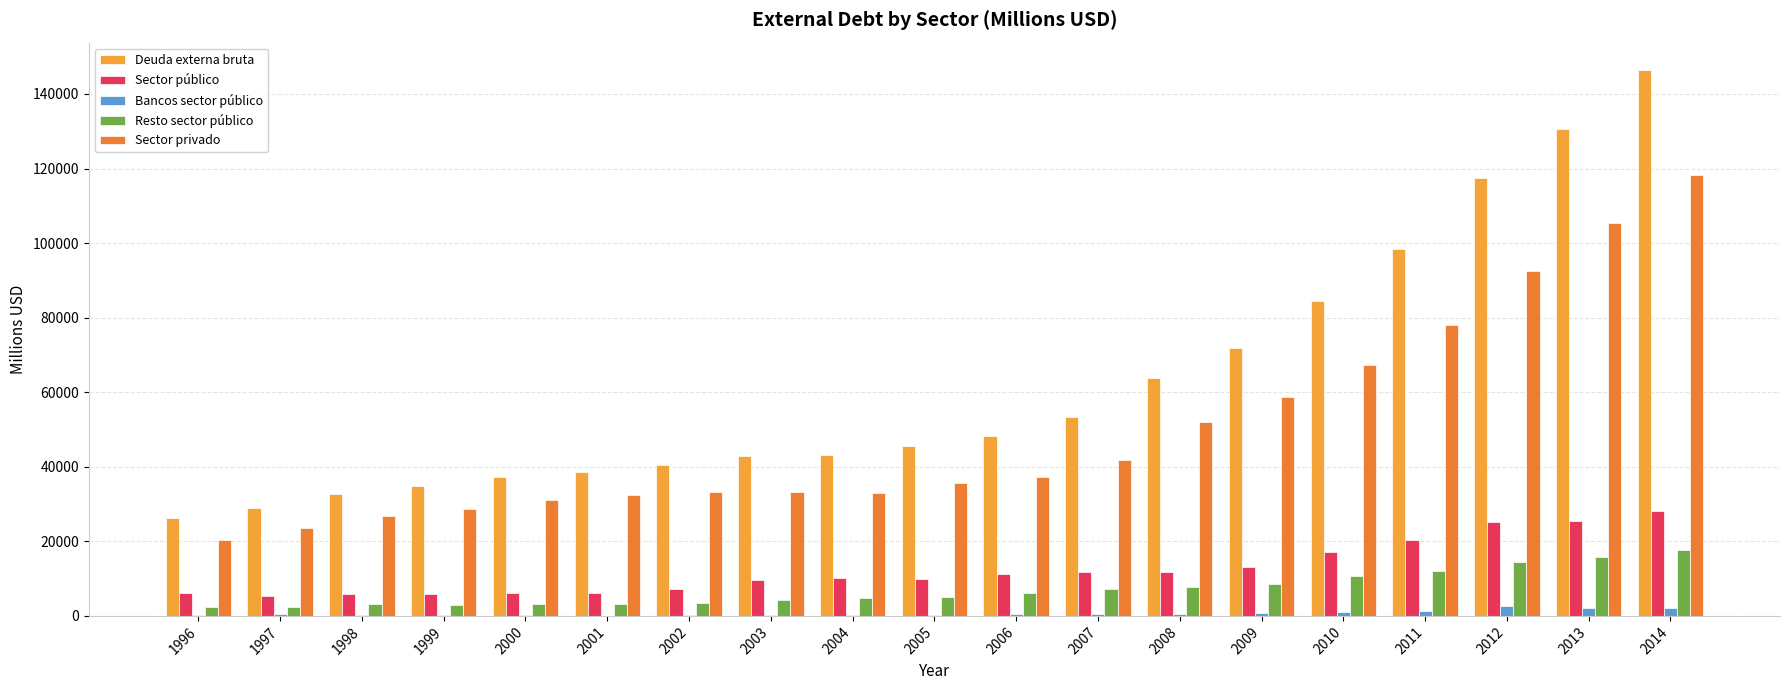

Read the Sector público value at 2005, to the nearest 100.

9900